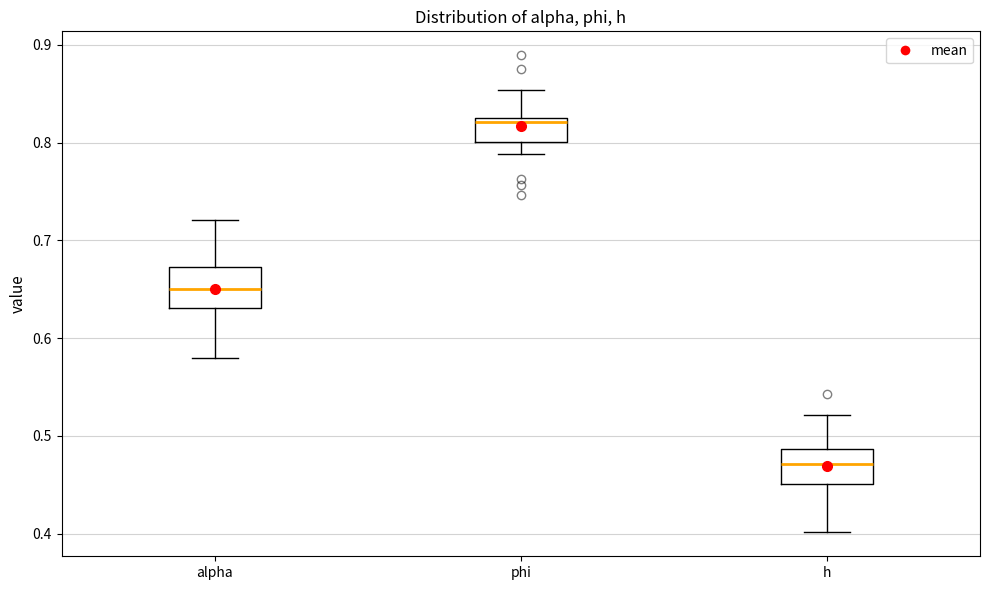

Reading left to right, transcribe this box plot: for each box, give where its median line is, the range the box spans, and where its two whiskers end, as read against the y-axis. The values are not printed on the chart, so give them approximately, as read against the axis.

alpha: median 0.65, box 0.63 to 0.67, whiskers 0.58 to 0.72
phi: median 0.82, box 0.80 to 0.83, whiskers 0.79 to 0.85
h: median 0.47, box 0.45 to 0.49, whiskers 0.40 to 0.52